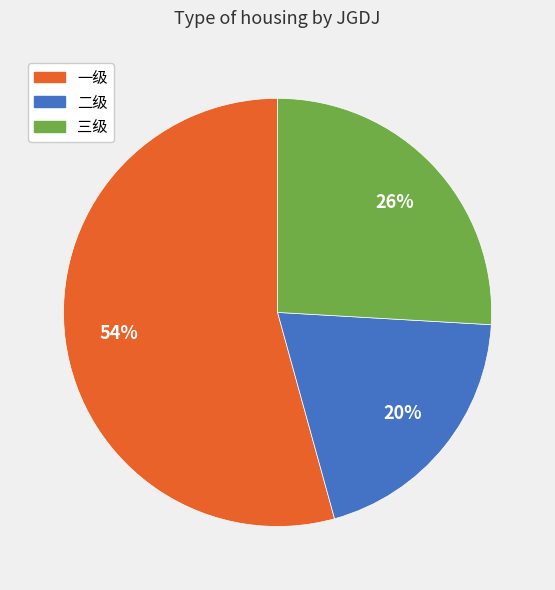

To the nearest percent, what portion does 三级 represent?

26%